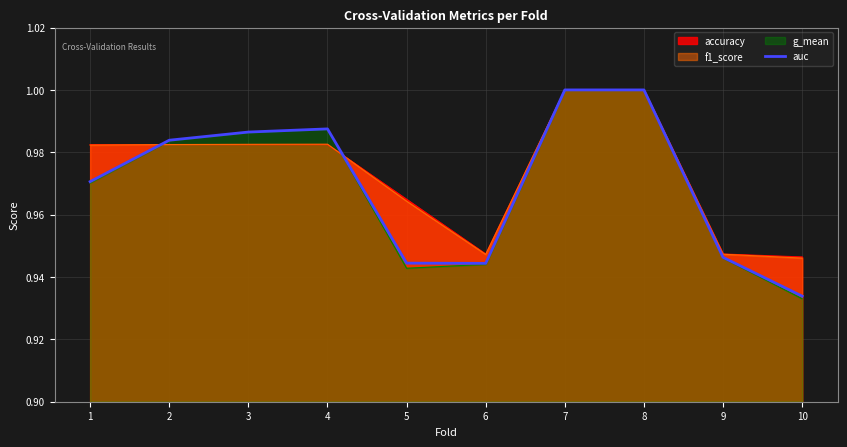

What is the total value across all series at 7?

4.0